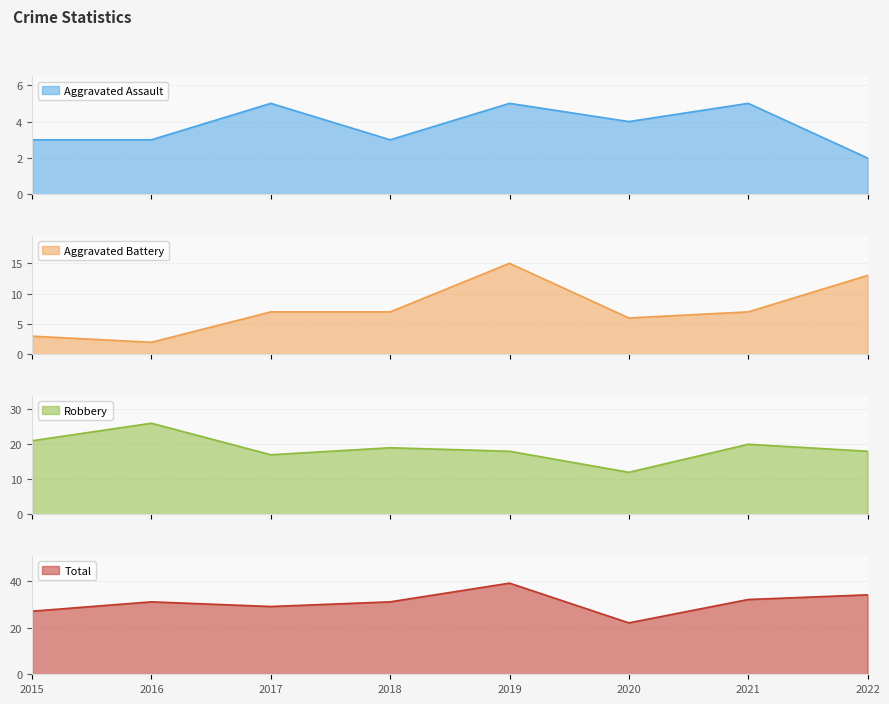

What is the difference between the highest and lowest values at 2019?

34